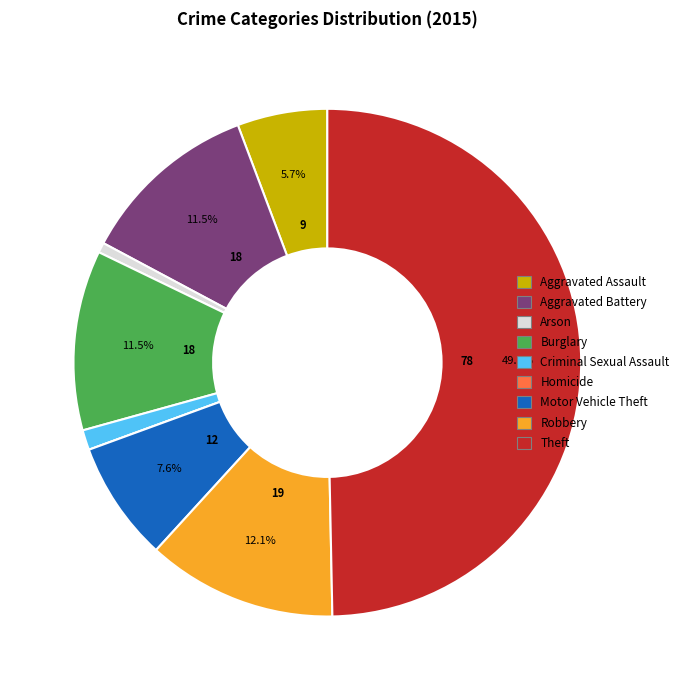

Combined, do Motor Vehicle Theft and Theft account for over 50%?

Yes